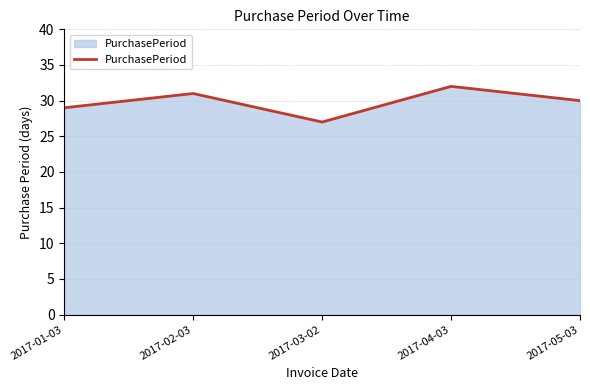

Read the value at 2017-05-03.

30